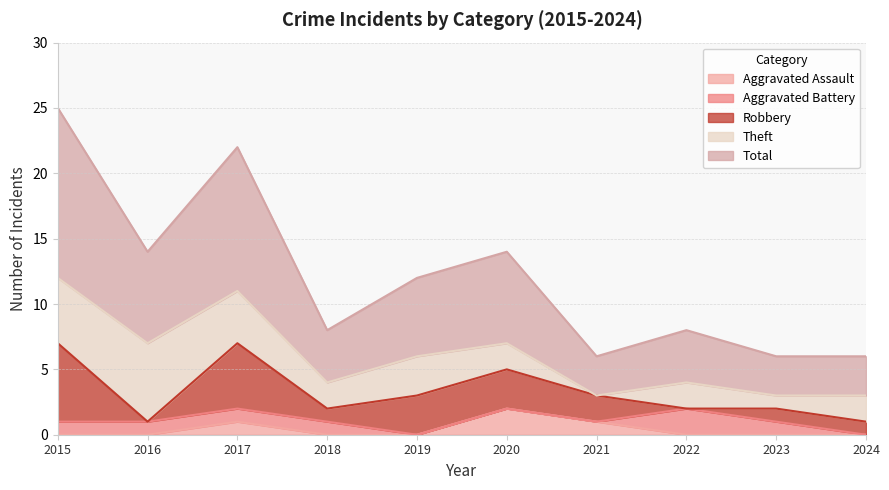

Between 2017 and 2024, which series saw the biggest shift?

Total